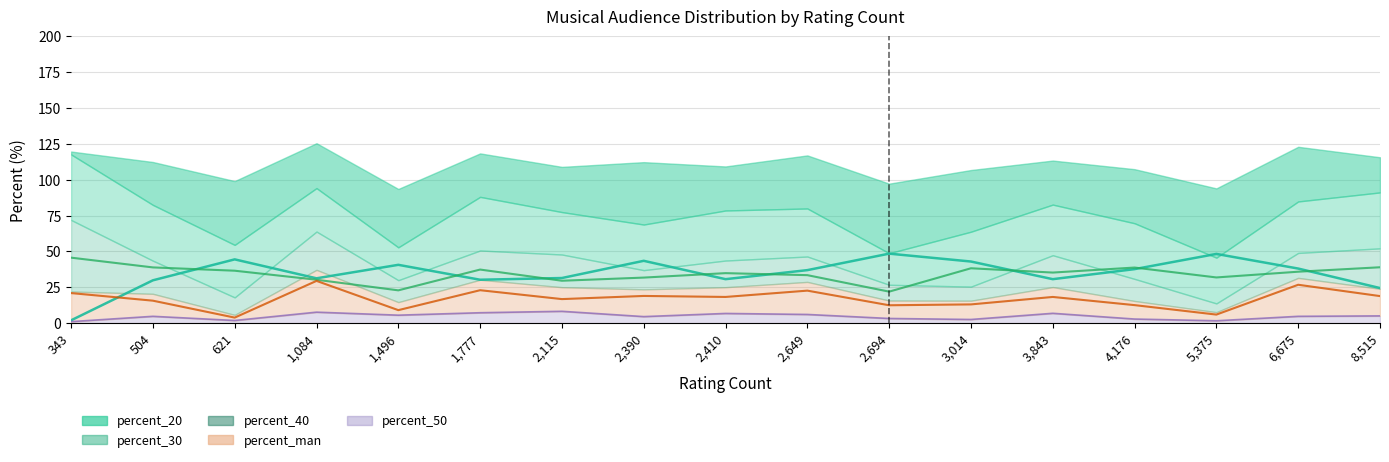

True or false: percent_man and percent_30 intersect in this chart.

False